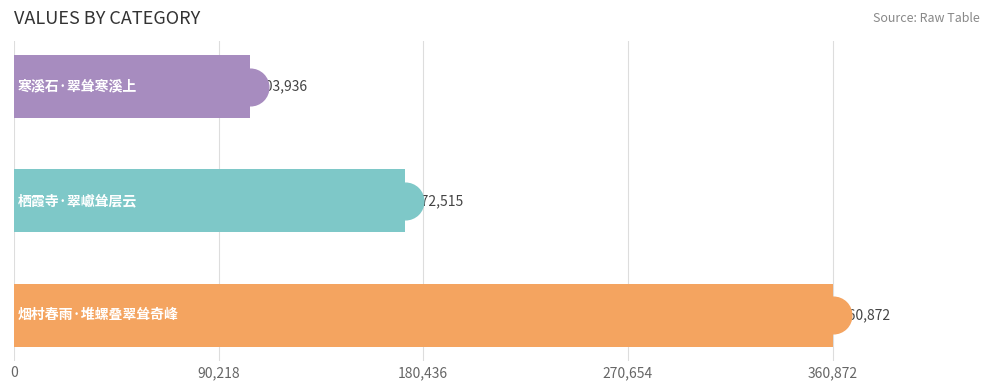

What is the value of the 1st bar from the top?

103936